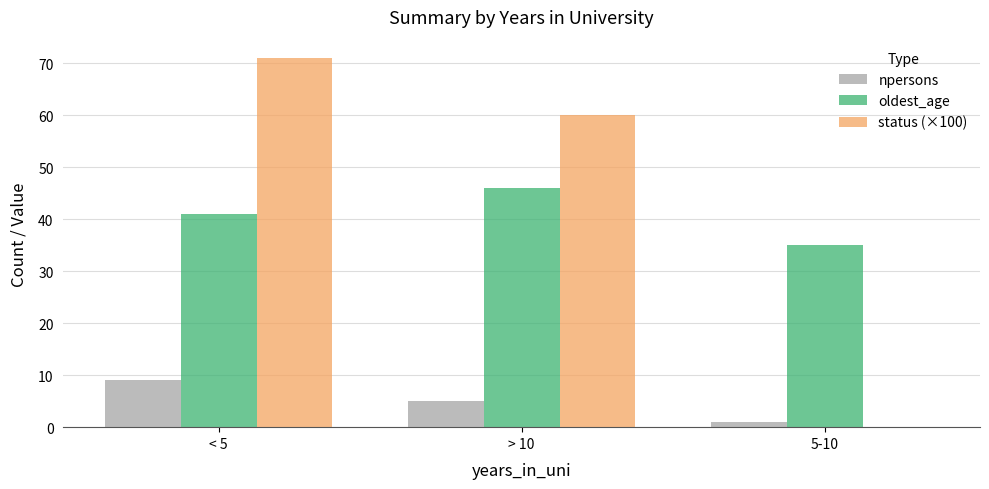

What is the sum of all npersons values?

15